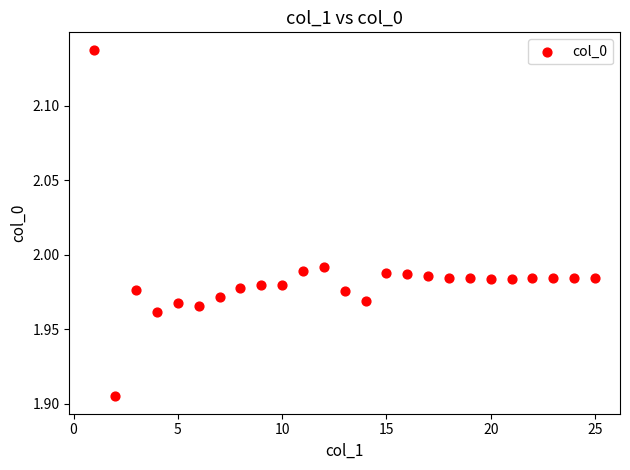

What is the range of X values (max minus min)?

24.0